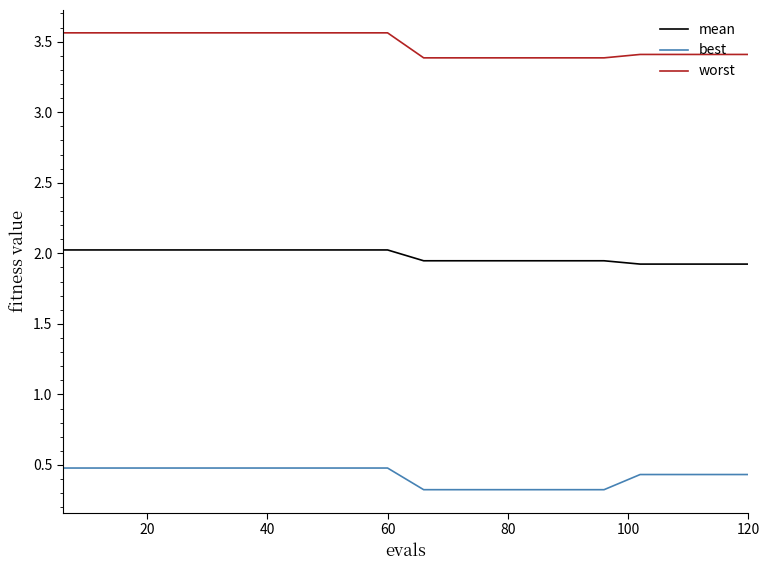

List the series in order of their overall mean, highest first.

worst, mean, best